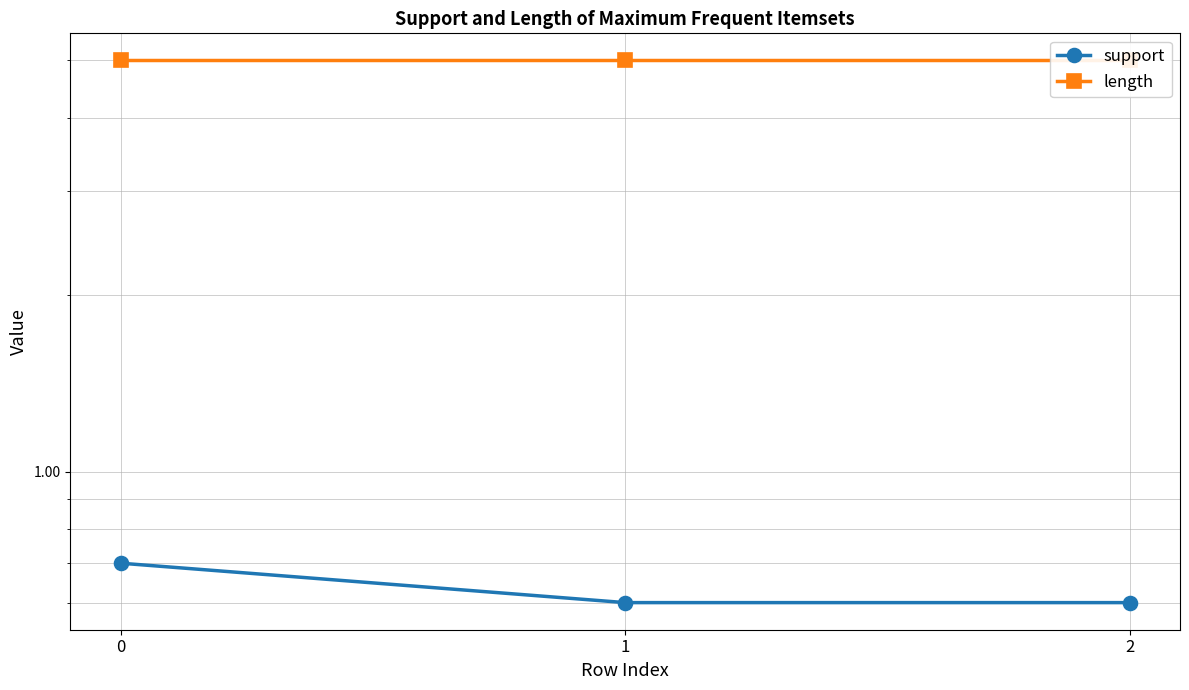

The value of support at 0 is 1.2. True or false?

False